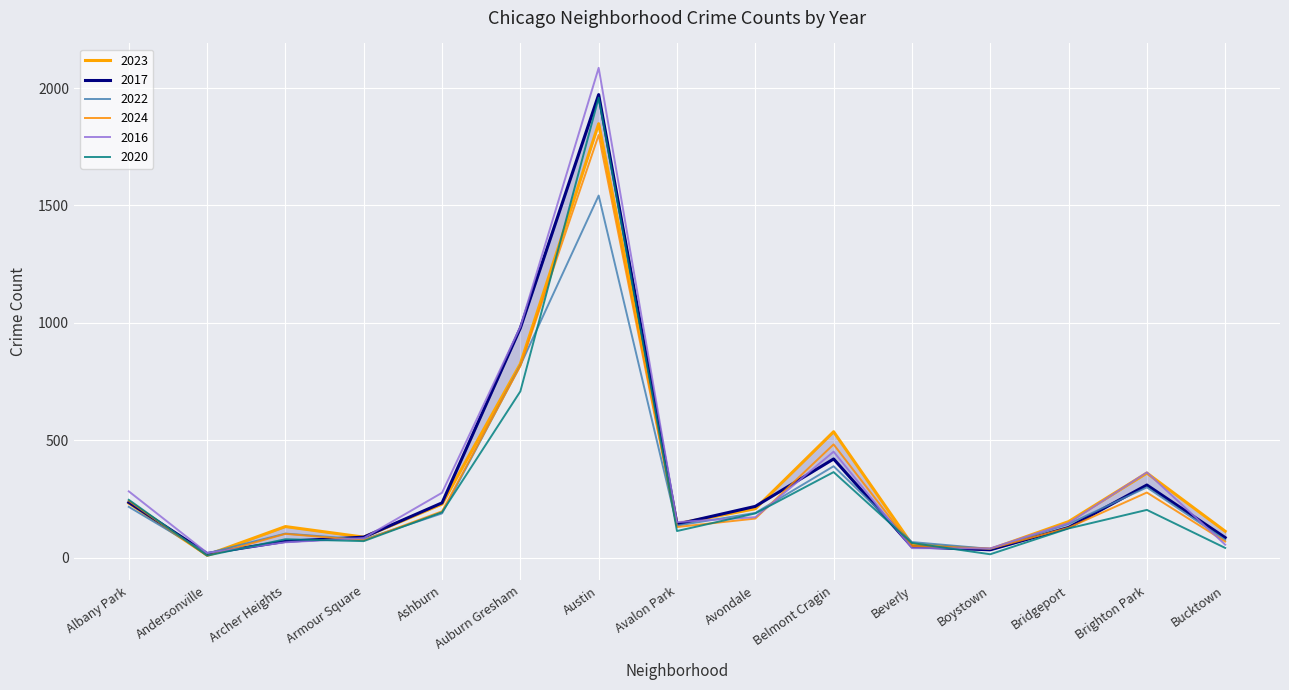

What is the label of the 4th point from the left?

Armour Square